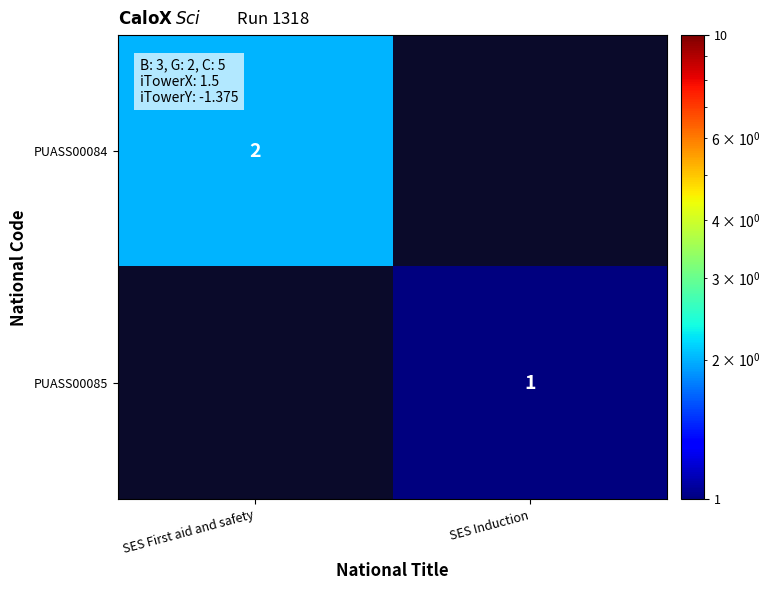

Is the value of PUASS00084 at SES First aid and safety greater than the value of PUASS00085 at SES Induction?

Yes